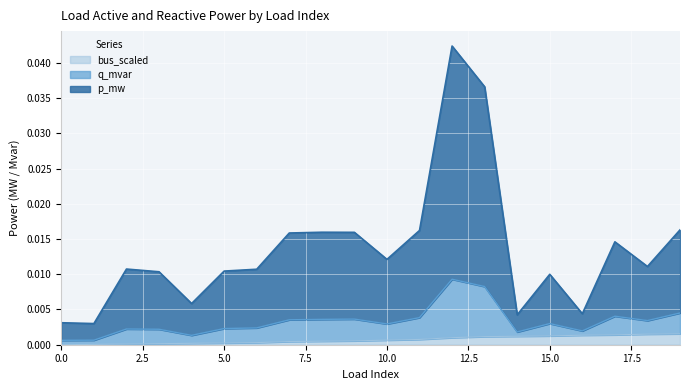

Which category has the lowest value in the p_mw series?

1